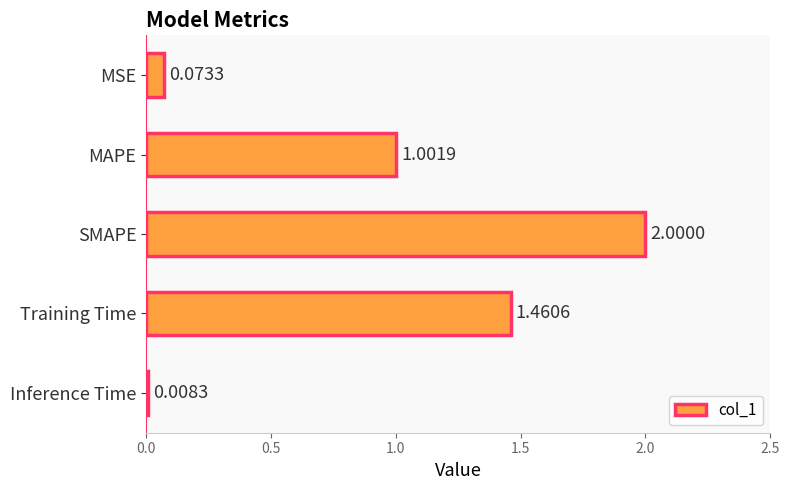

Are the bars grouped side by side (vs. stacked)?

No